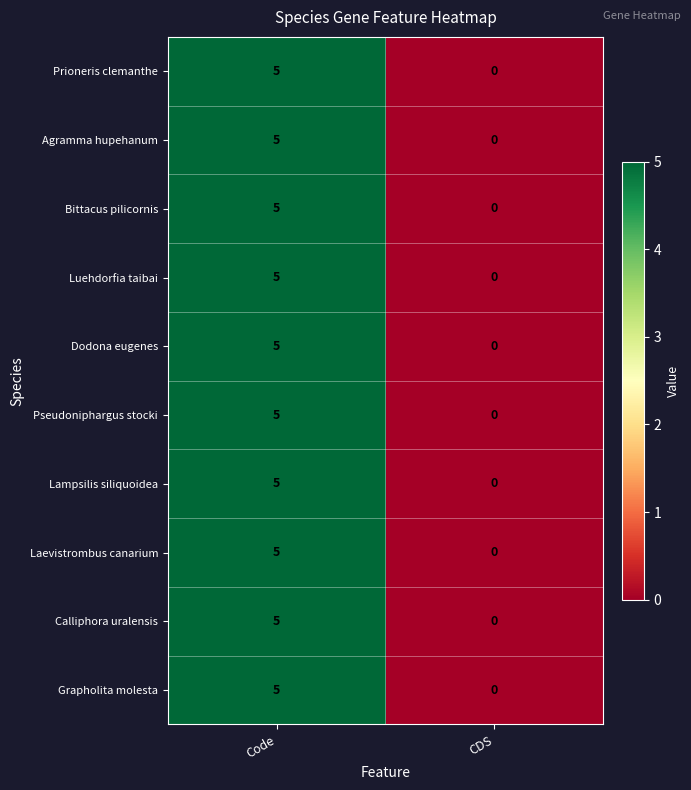

At which label is Pseudoniphargus stocki closest to 2?

CDS